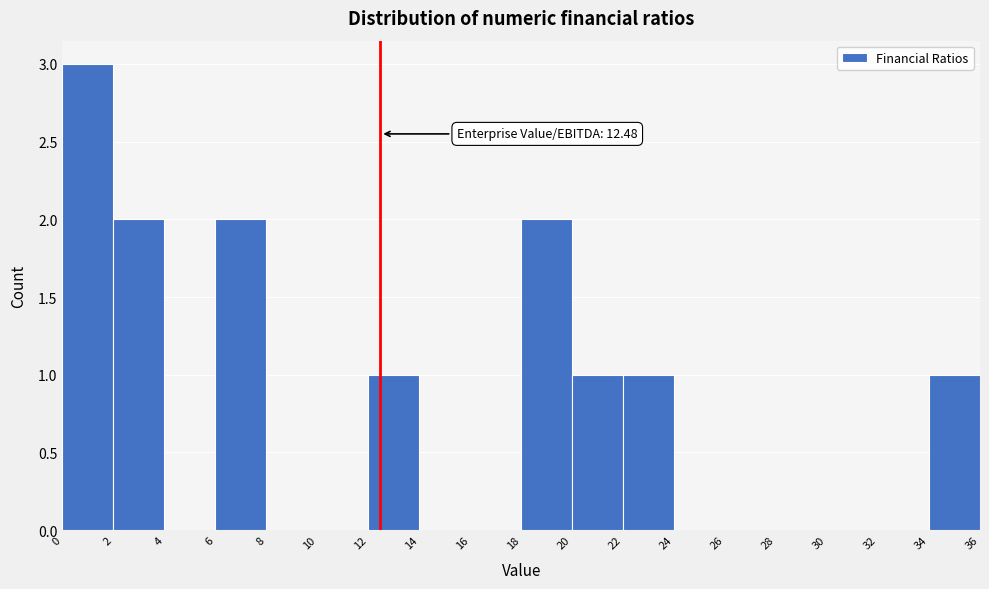

Which range on the x-axis has the tallest bar?

0 to 2